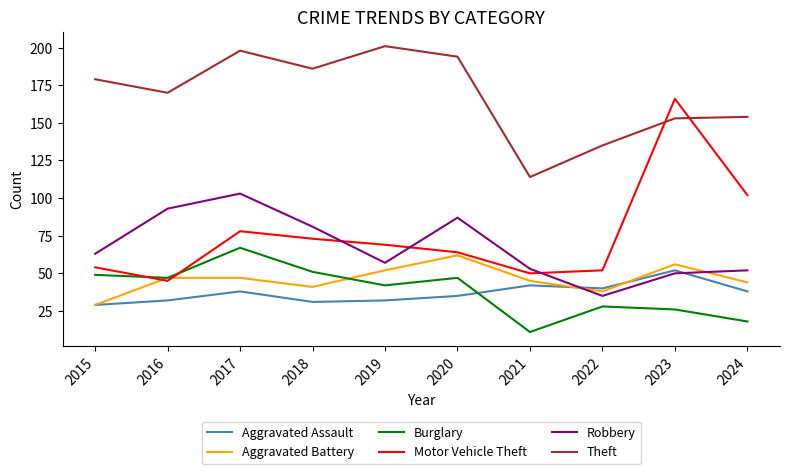

The value of Aggravated Assault at 2017 is 38. True or false?

True